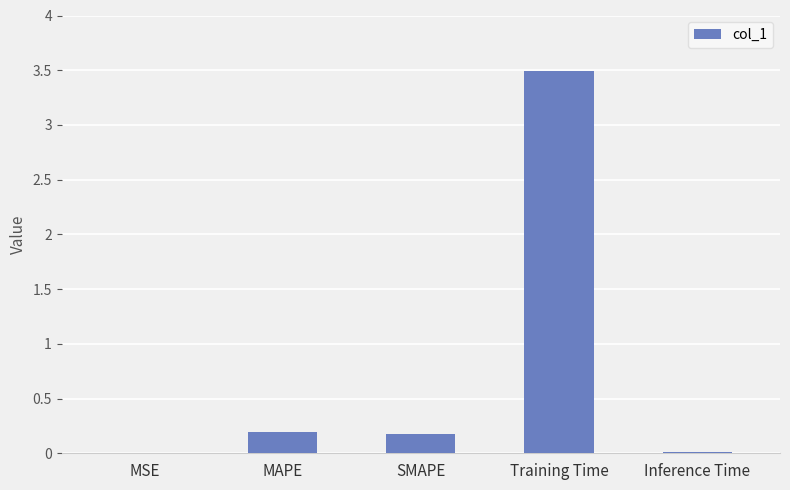

Which has a higher value, Training Time or SMAPE?

Training Time